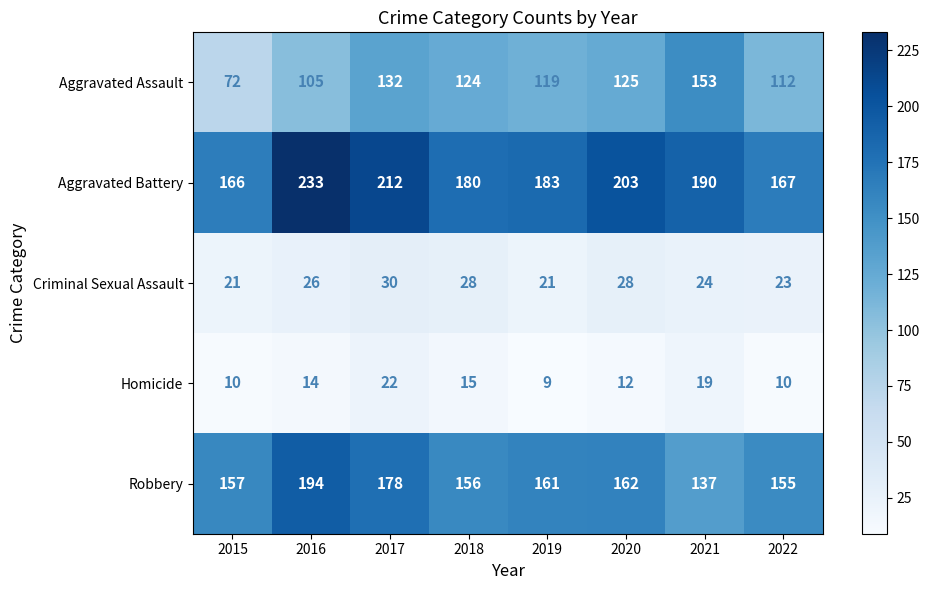

List the series in order of their peak value, highest first.

Aggravated Battery, Robbery, Aggravated Assault, Criminal Sexual Assault, Homicide